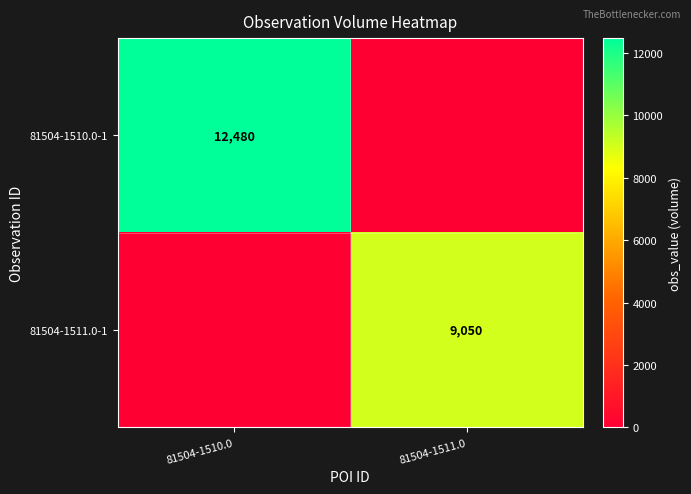

True or false: 81504-1510.0-1 has a value of 12480 at 81504-1510.0.

True